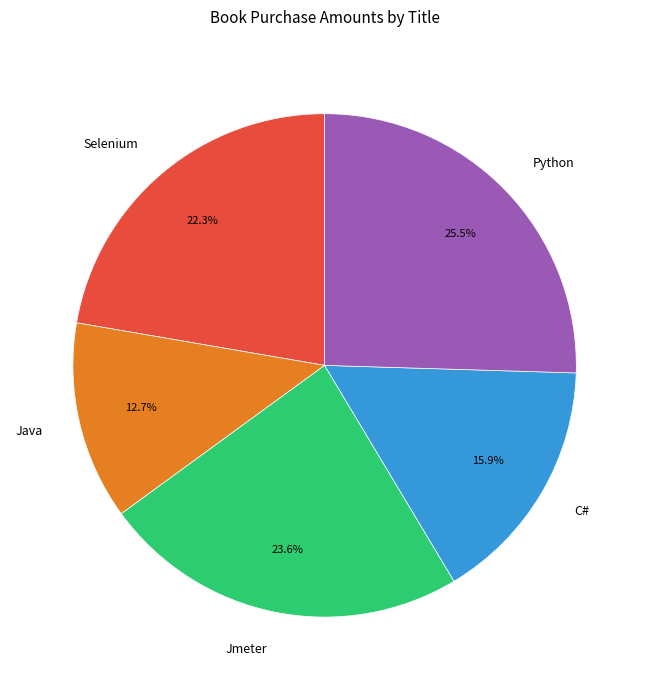

Approximately how many times larger is the value at C# compared to Python?

0.6